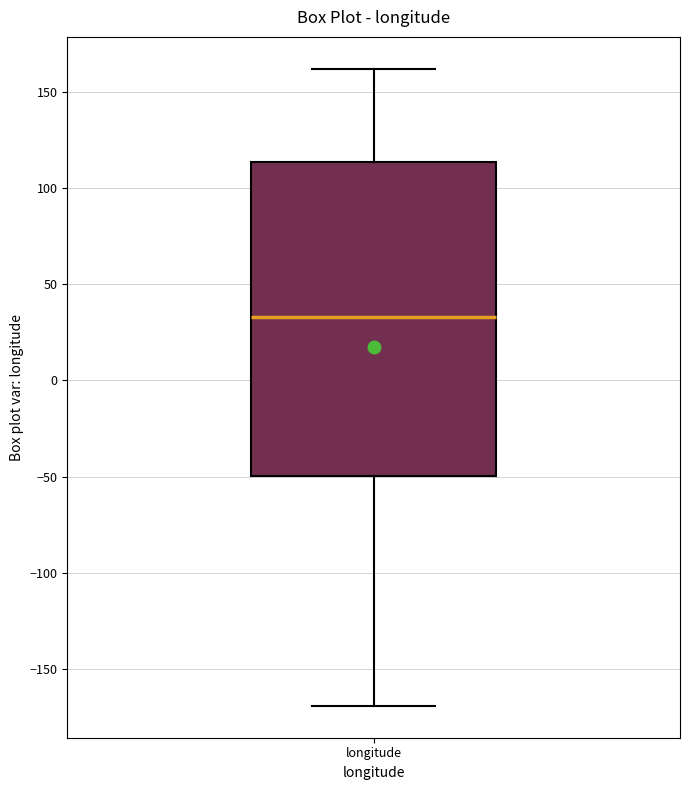

Transcribe this box plot: give where the median line is, the range the box spans, and where the two whiskers end, as read against the y-axis. The values are not printed on the chart, so give them approximately, as read against the axis.

median 35, box -50 to 115, whiskers -170 to 160